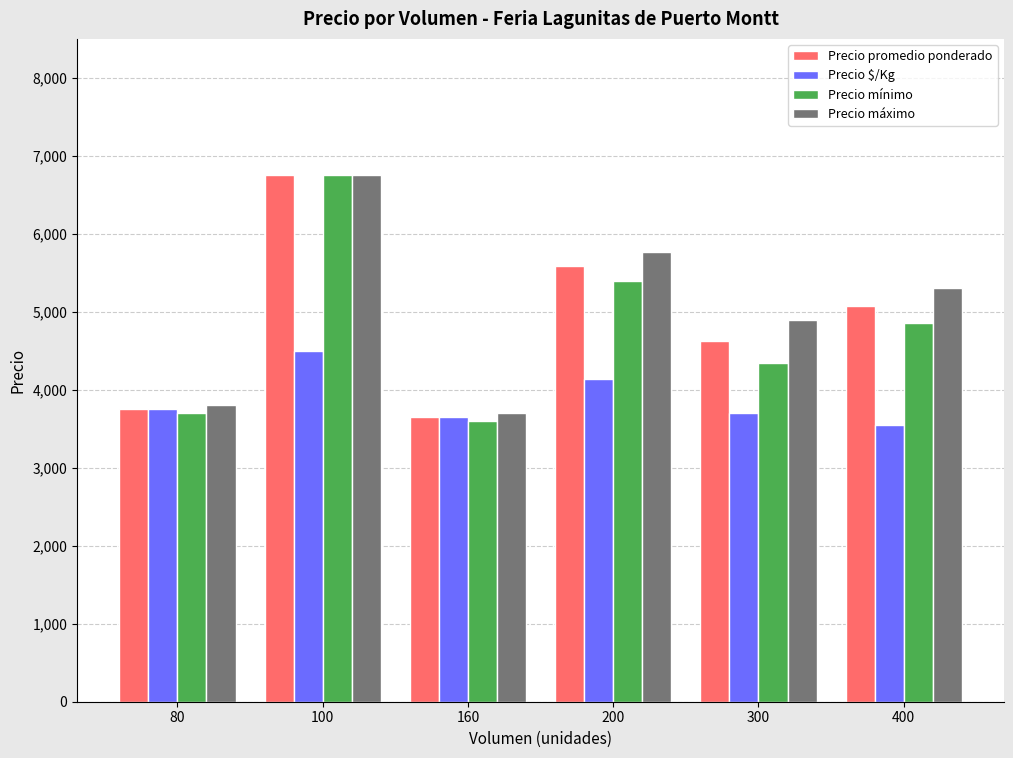

Reading right to left, list all the values displayed in this chart.

Precio promedio ponderado: 5079	4625	5583	3650	6750	3750
Precio $/Kg: 3555	3708	4139	3650	4500	3750
Precio mínimo: 4857	4350	5400	3600	6750	3700
Precio máximo: 5300	4900	5767	3700	6750	3800